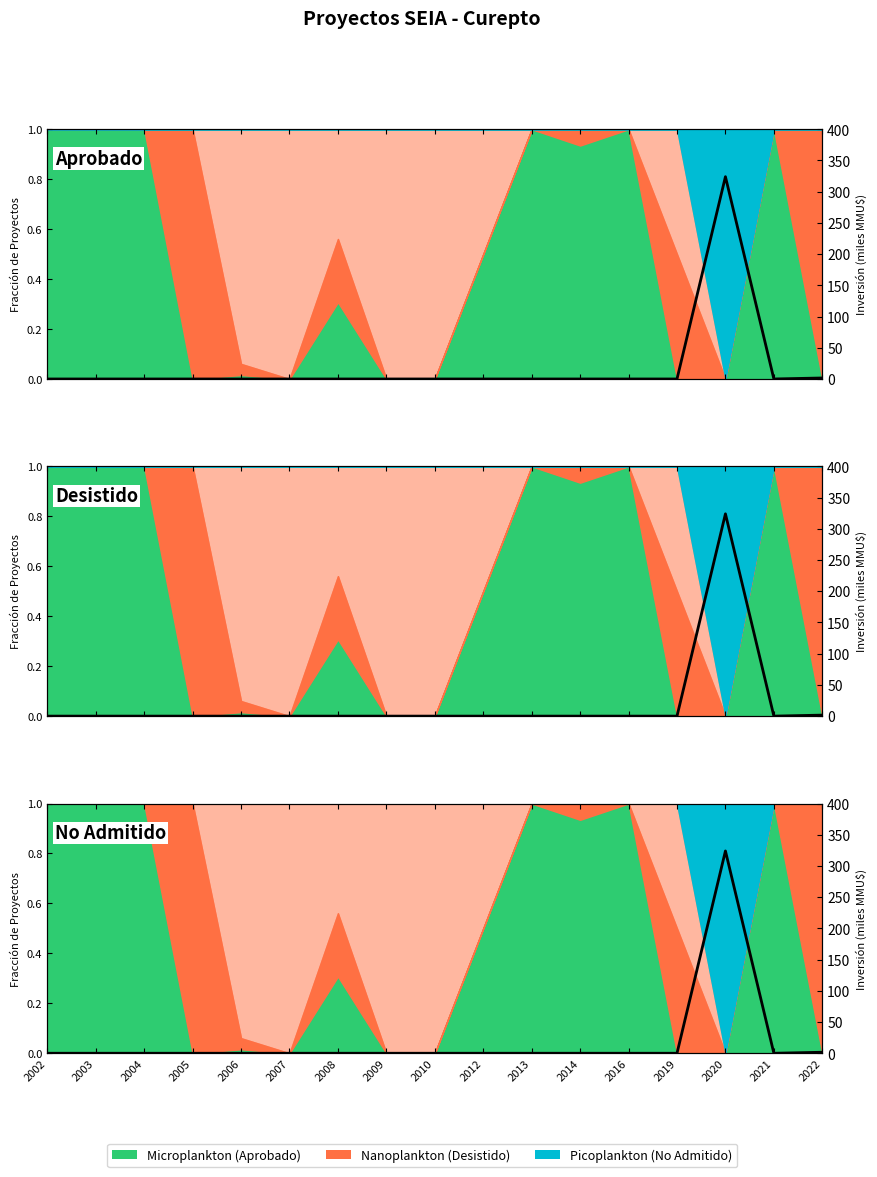

How many categories are shown in the chart?

17